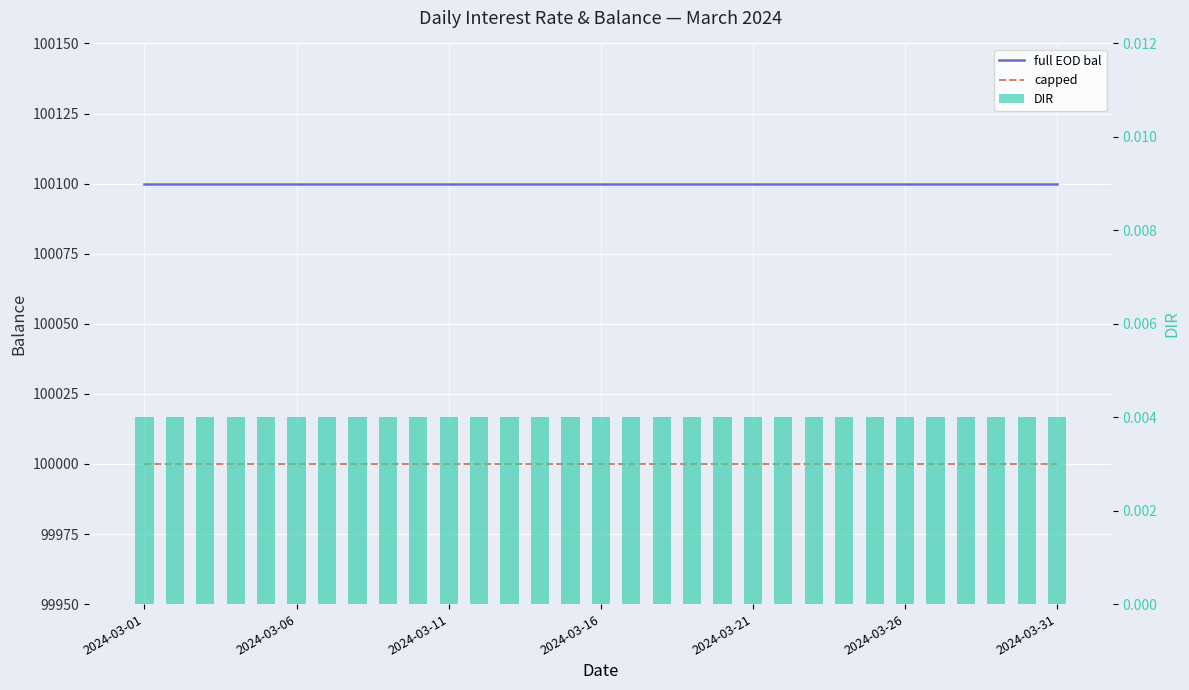

Rank the series at 27 from highest to lowest value.

full EOD bal, capped, DIR